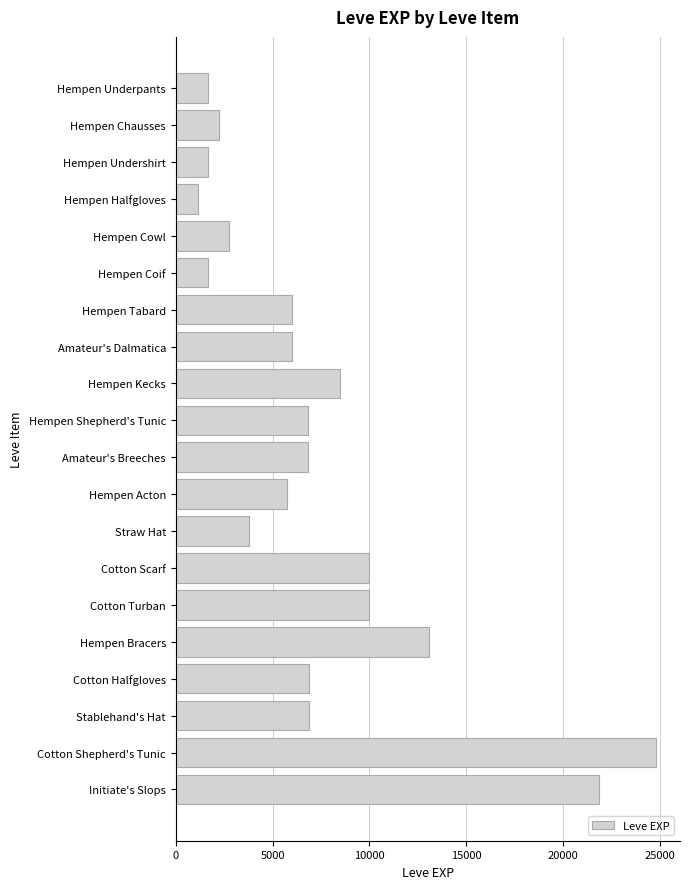

What is the label of the 9th bar from the top?

Hempen Kecks